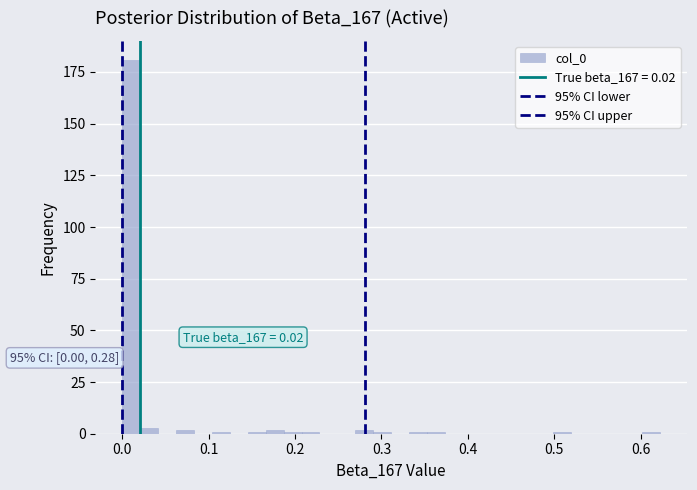

Read against the x-axis, roughly where is the centre of the tallest bar?

0.01